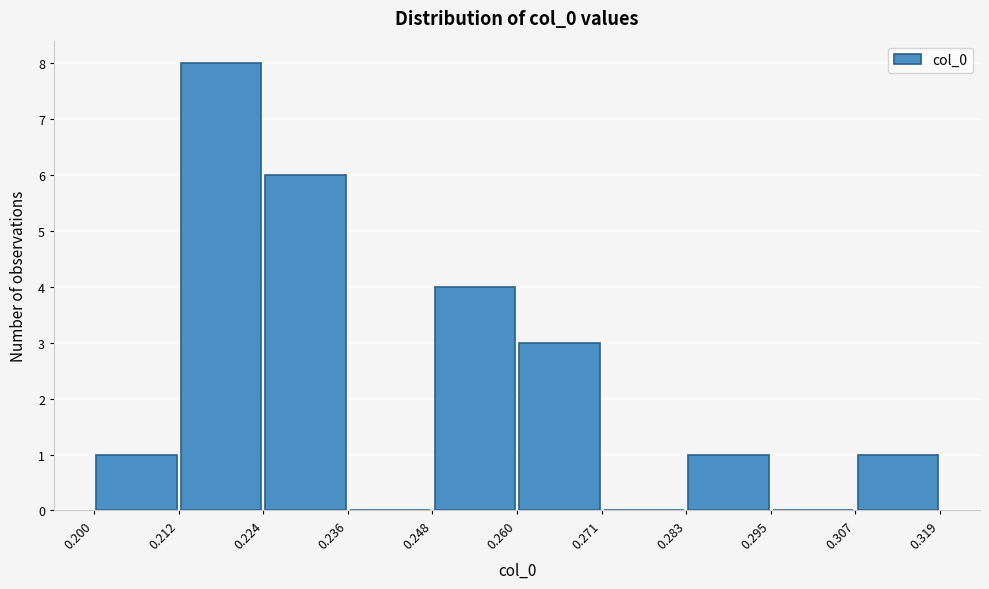

Reading left to right, list every bar in this chart as the range it spans on the x-axis followed by its height. The values are not printed on the chart, so give them approximately, as read against the axis.

0.200 to 0.212: 1
0.212 to 0.224: 8
0.224 to 0.236: 6
0.236 to 0.248: 0
0.248 to 0.260: 4
0.260 to 0.271: 3
0.271 to 0.283: 0
0.283 to 0.295: 1
0.295 to 0.307: 0
0.307 to 0.319: 1